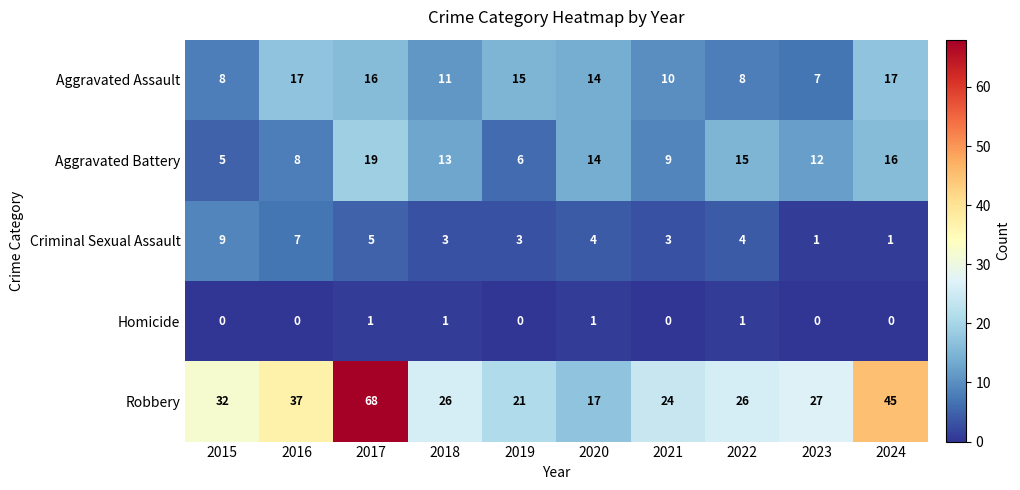

How many data points in Aggravated Assault are less than 14?

5